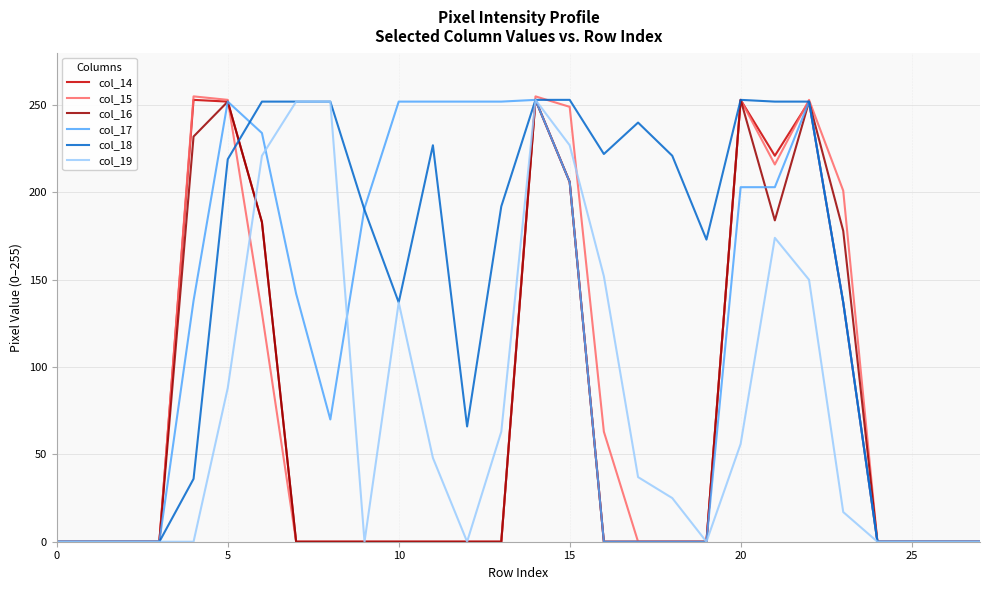

What is the maximum value shown in the chart?

255